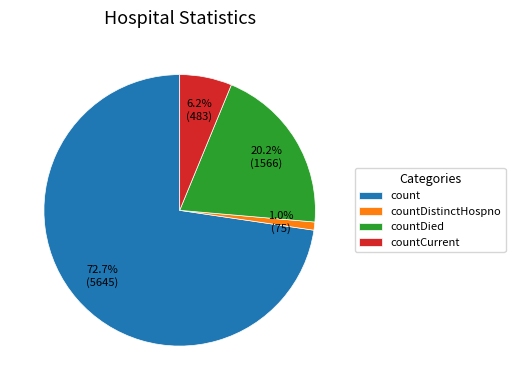

How many slices are in this pie chart?

4